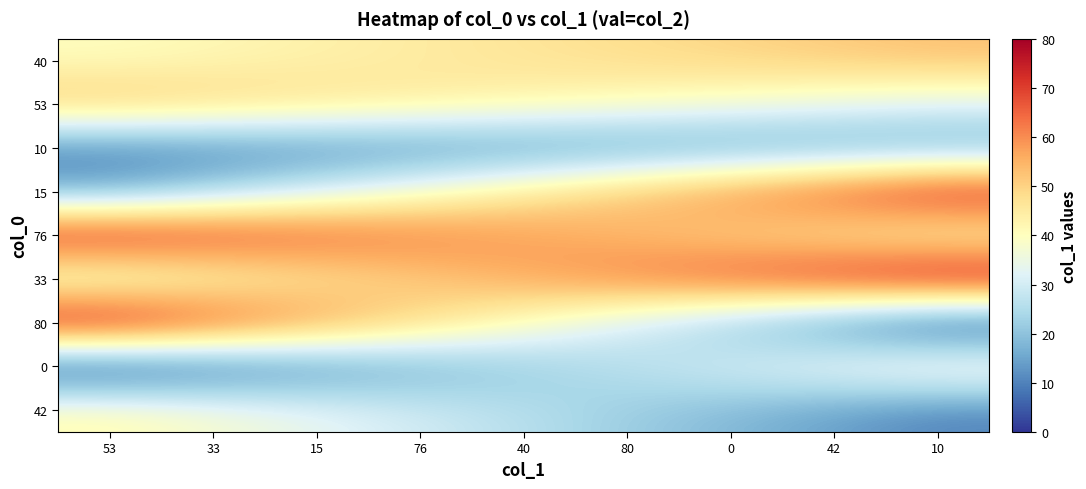

Reading left to right, extract all data points from this chart.

40: 53=40.0	33=41.6	15=43.2	76=44.9	40=46.5	80=48.1	0=49.8	42=51.4	10=53.0
53: 53=53.0	33=50.5	15=48.0	76=45.5	40=43.0	80=40.5	0=38.0	42=35.5	10=33.0
10: 53=10.0	33=10.6	15=11.2	76=11.9	40=12.5	80=13.1	0=13.8	42=14.4	10=15.0
15: 53=15.0	33=22.6	15=30.2	76=37.9	40=45.5	80=53.1	0=60.8	42=68.4	10=76.0
76: 53=76.0	33=71.5	15=67.0	76=62.5	40=58.0	80=53.5	0=49.0	42=44.5	10=40.0
33: 53=33.0	33=38.9	15=44.8	76=50.6	40=56.5	80=62.4	0=68.2	42=74.1	10=80.0
80: 53=80.0	33=70.0	15=60.0	76=50.0	40=40.0	80=30.0	0=20.0	42=10.0	10=0.0
0: 53=0.0	33=5.2	15=10.5	76=15.8	40=21.0	80=26.2	0=31.5	42=36.8	10=42.0
42: 53=42.0	33=38.0	15=34.0	76=30.0	40=26.0	80=22.0	0=18.0	42=14.0	10=10.0